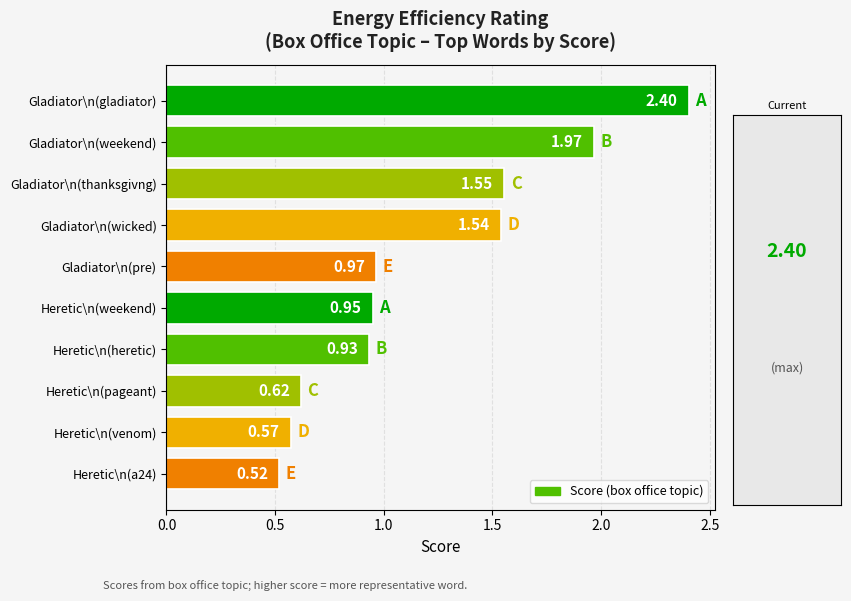

Between Heretic\n(a24) and Heretic\n(heretic), which is larger?

Heretic\n(heretic)